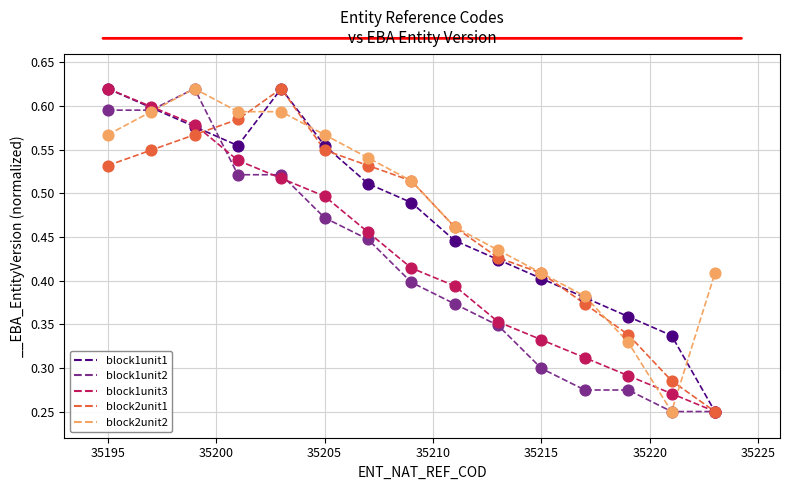

At how many categories does at least one series exceed 0?

15